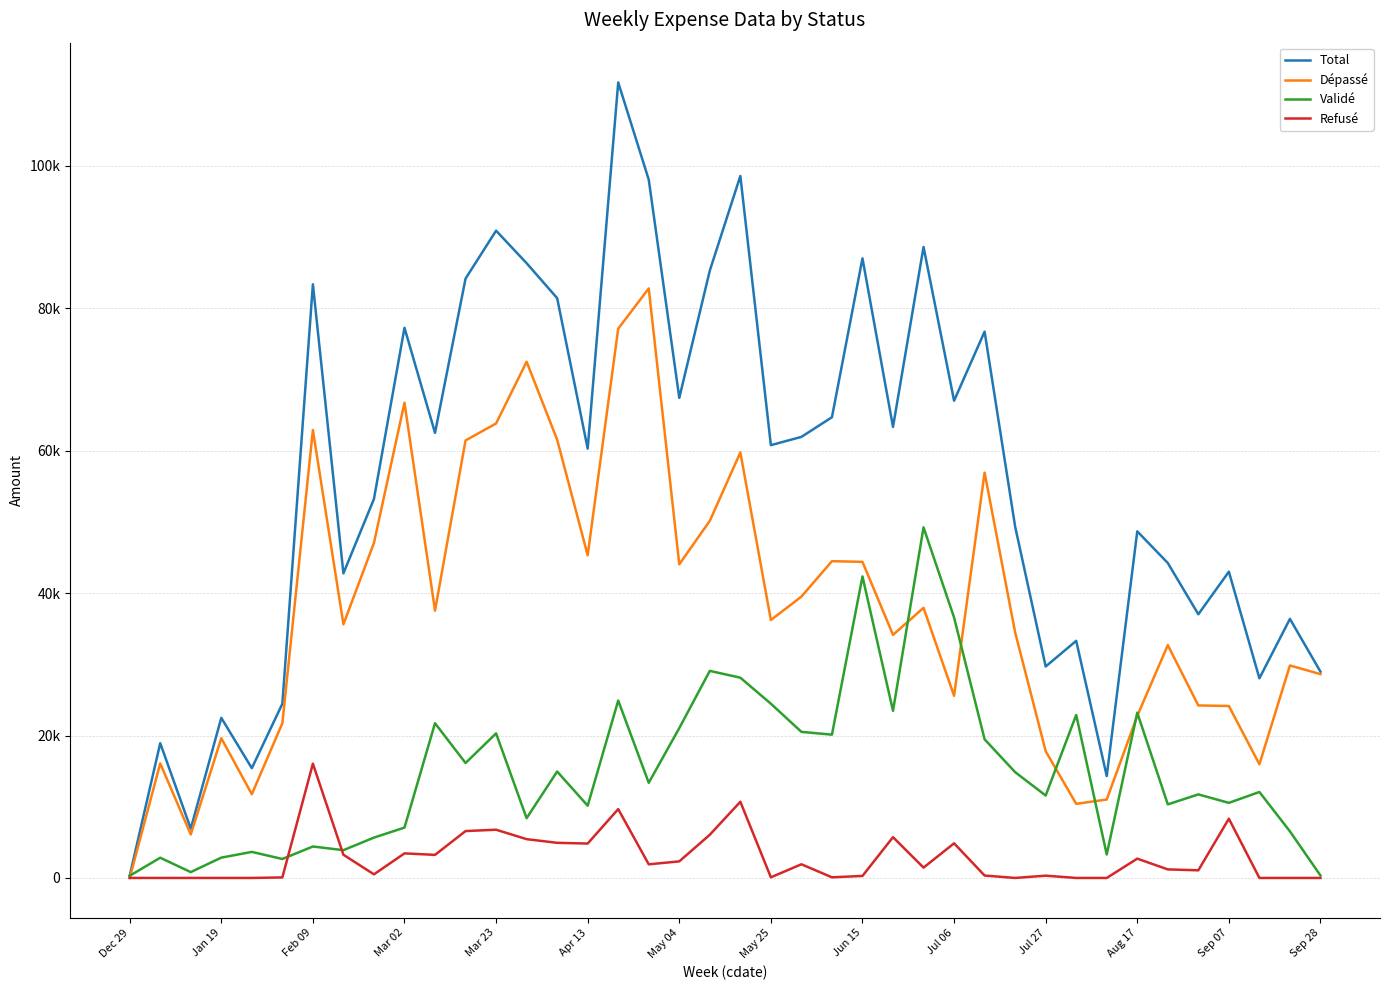

How many interior local valleys does the Dépassé series have?

11